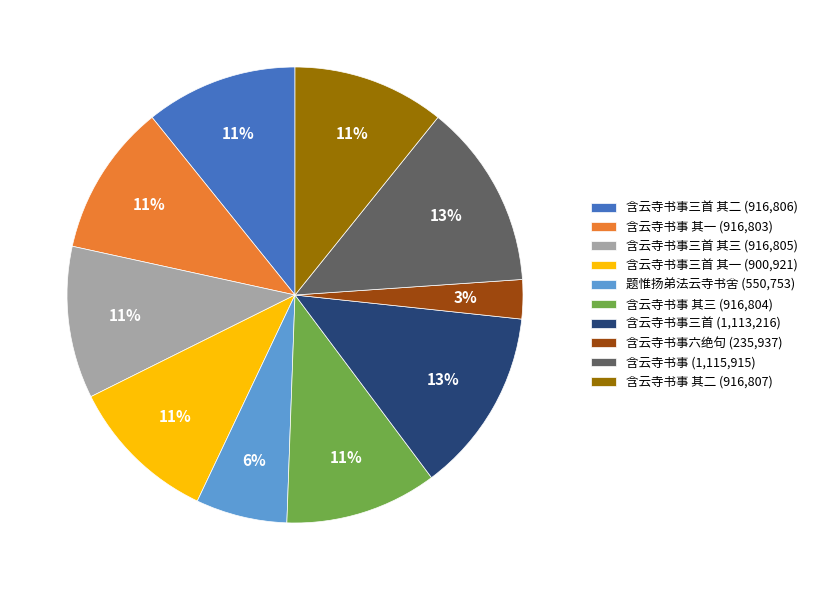

Does any single category account for the majority?

No